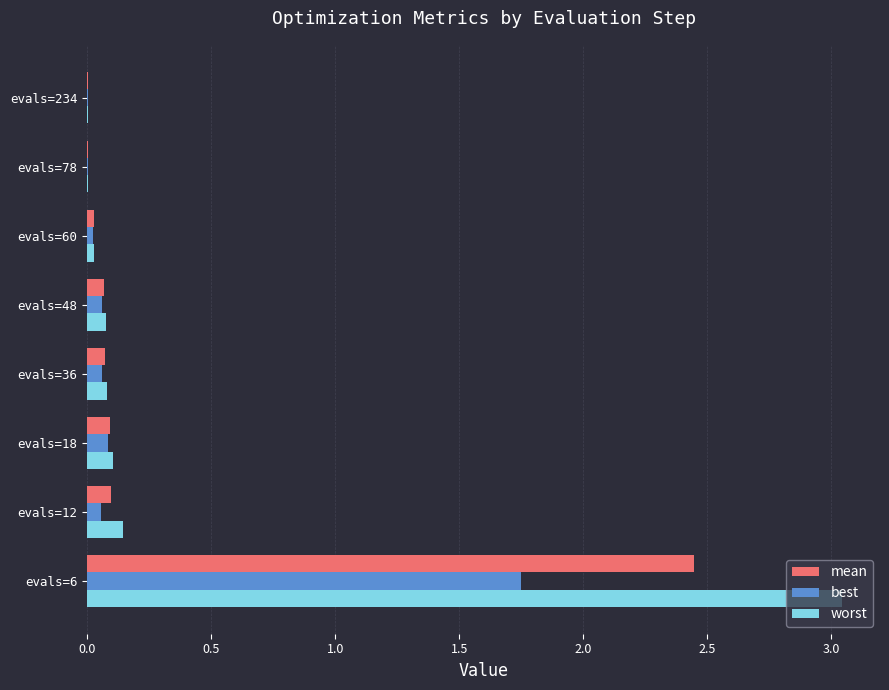

True or false: worst has a value of 0.1 at evals=48.

True